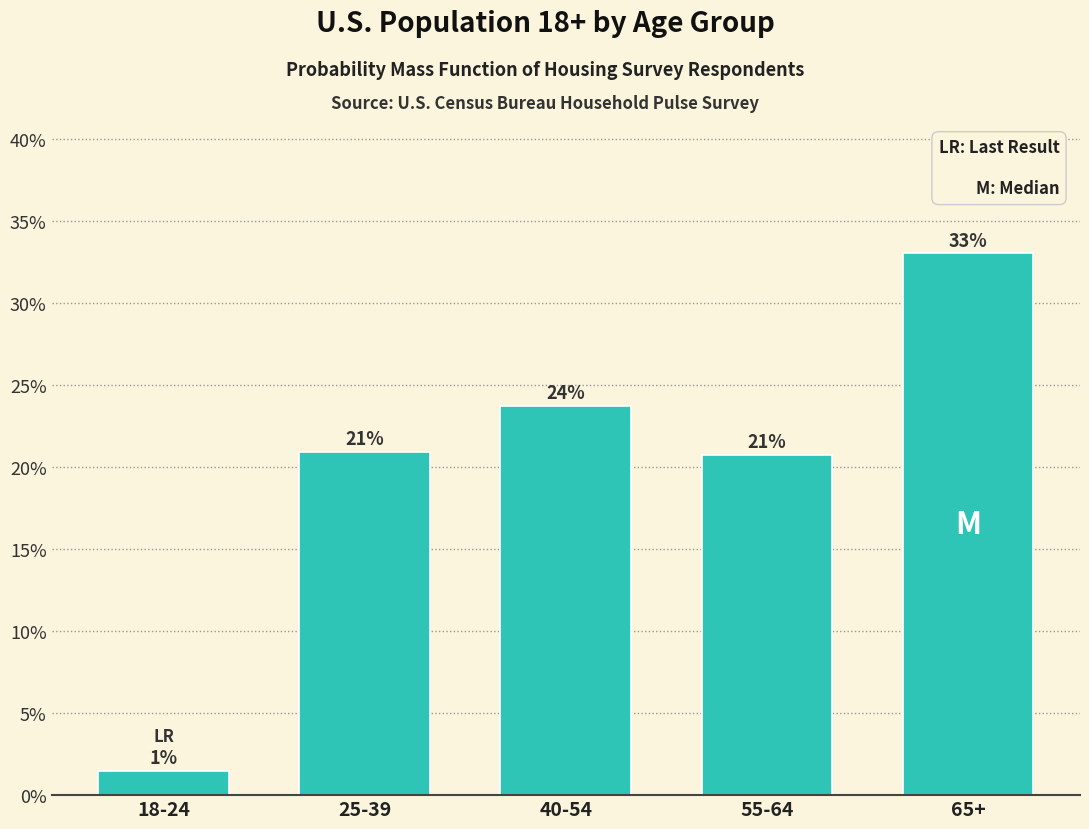

What is the ratio of the value at 40-54 to the value at 65+?

0.7